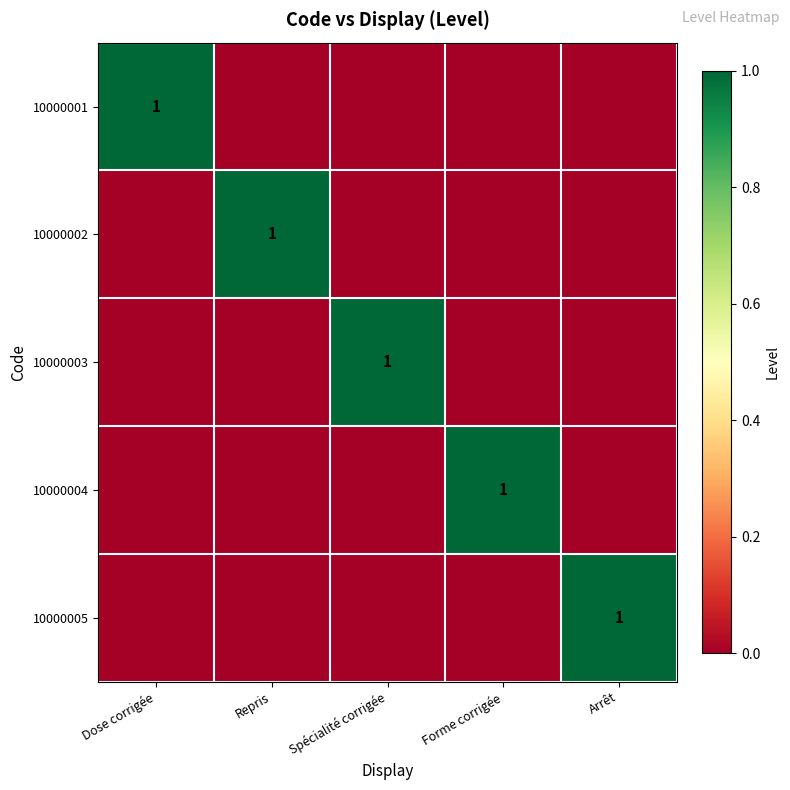

The value of 10000005 at Arrêt is 1. True or false?

True